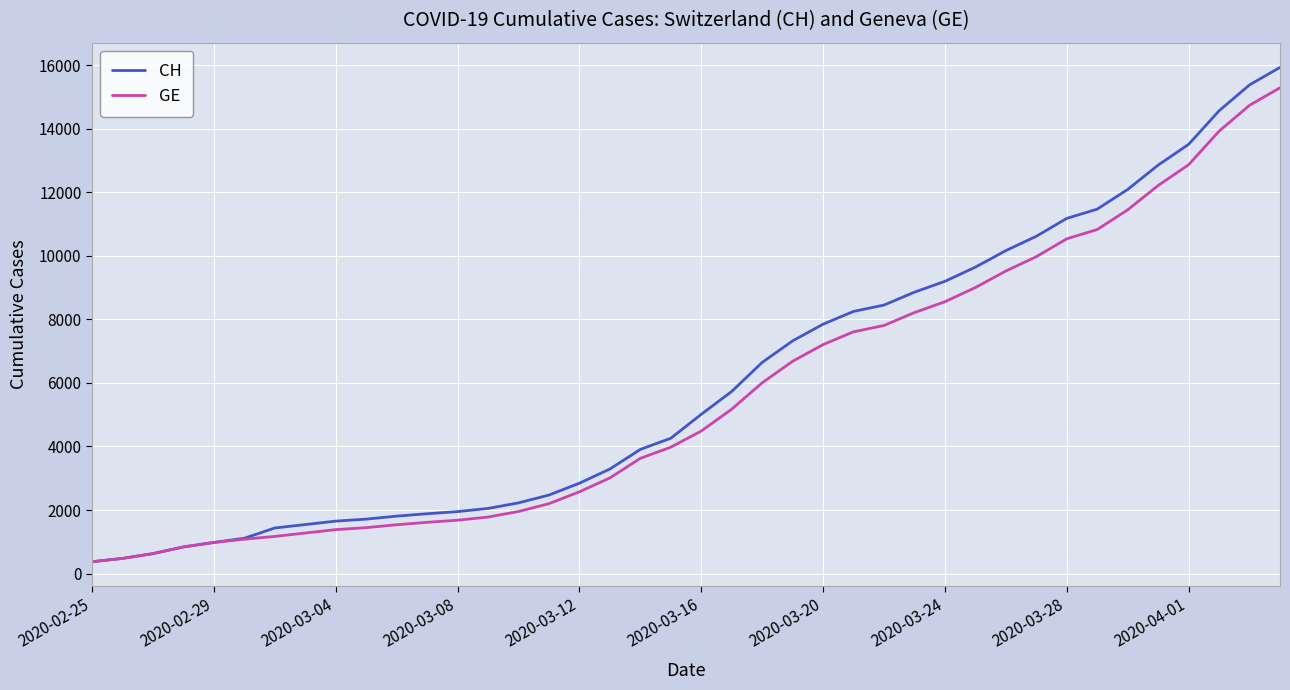

What is the highest value of the GE series?

15284